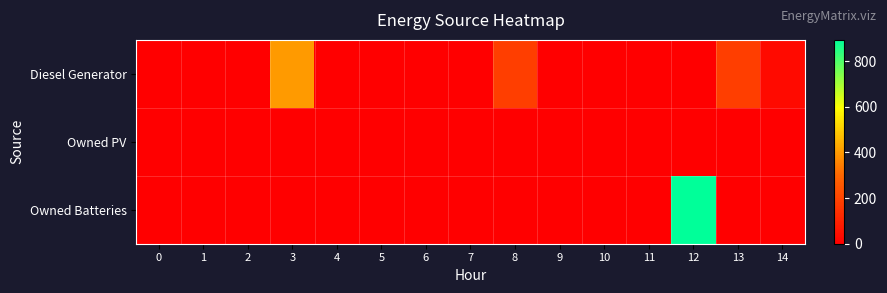

At how many categories does at least one series exceed 668?

1